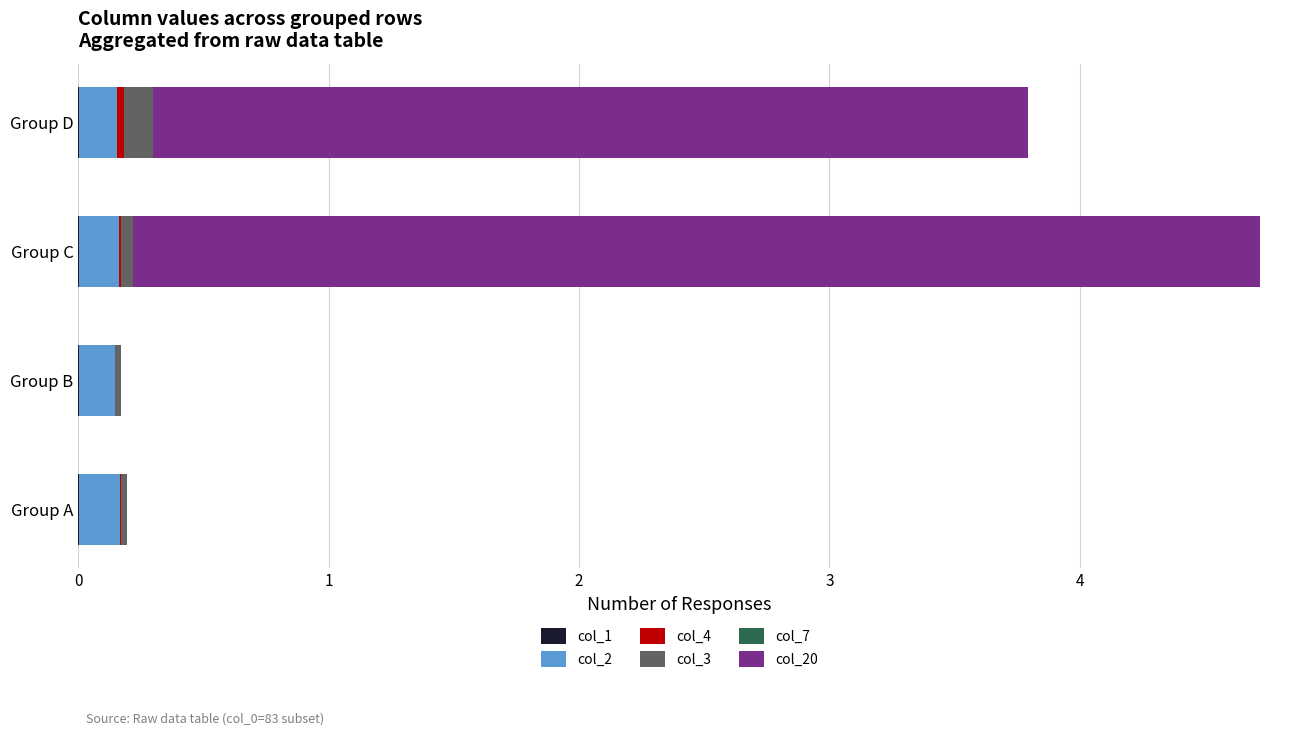

At which category is the sum across all series the highest?

Group C